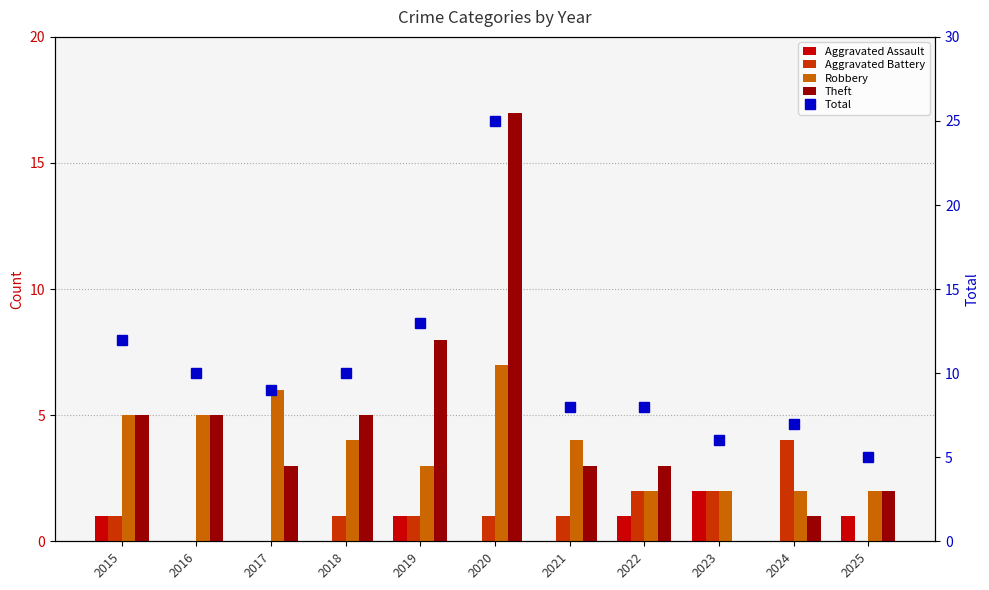

At which label is Theft closest to 8?

2019